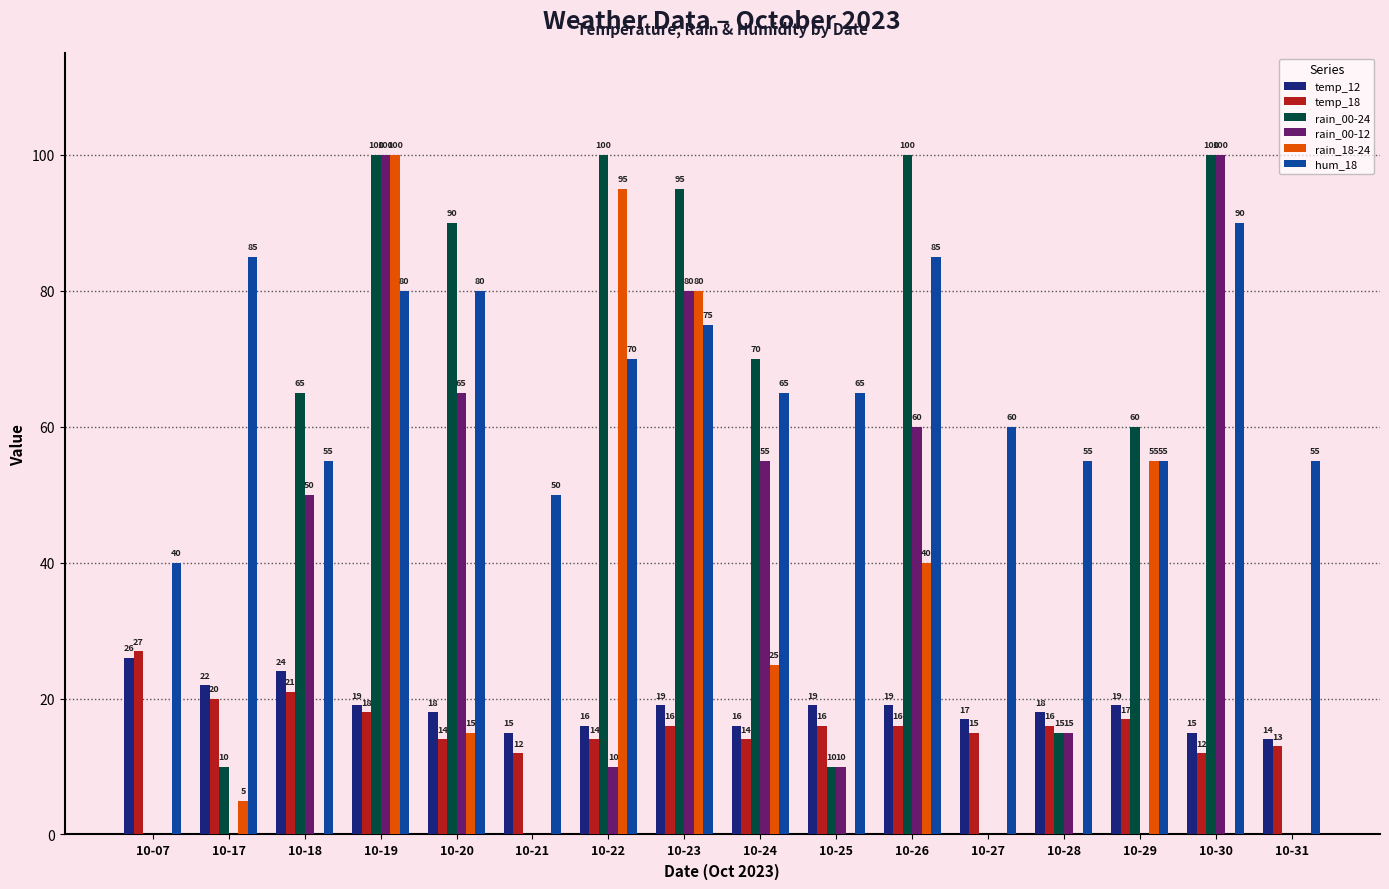

What value does the temp_12 series have at 10-18, to the nearest 5?

25